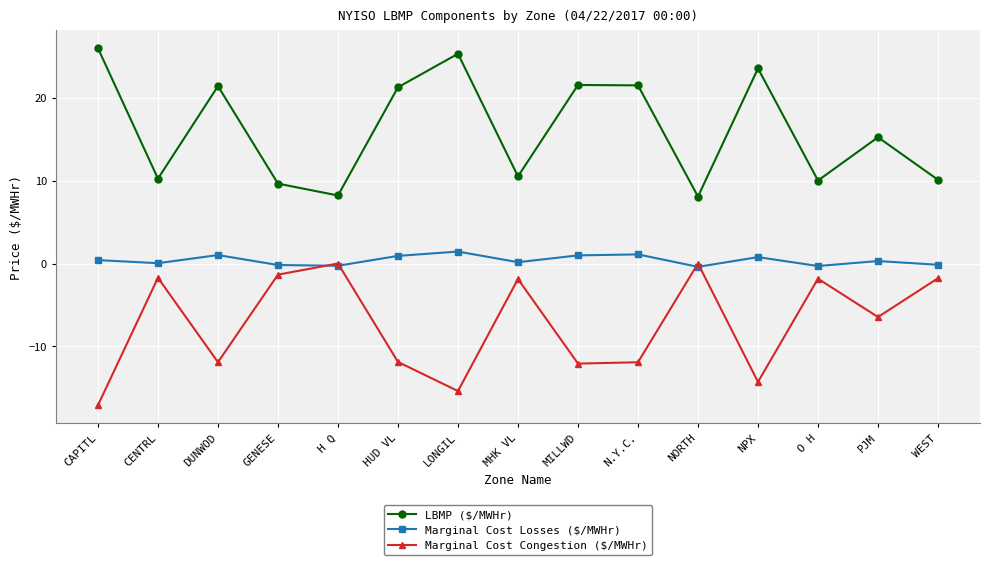

What is the total value across all series at GENESE?

8.1